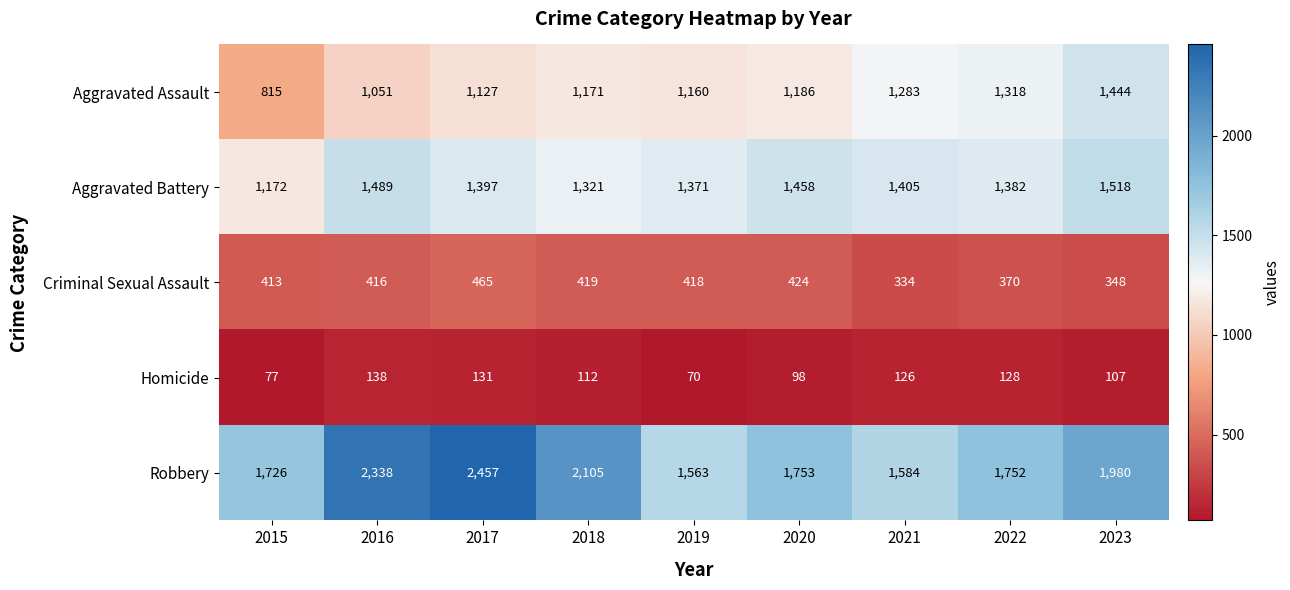

What is the difference between the Aggravated Assault values at 2022 and 2023?

126